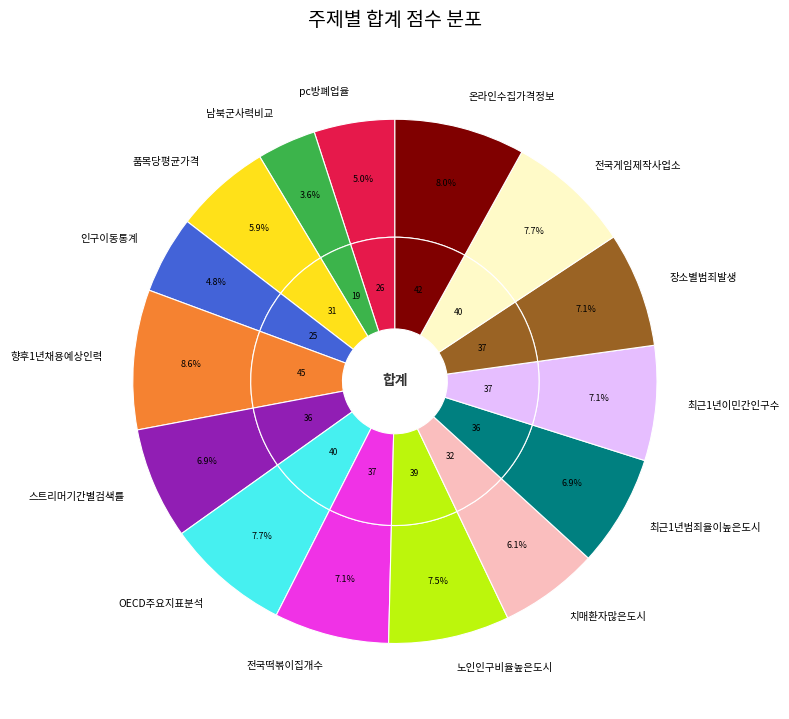

True or false: 장소별범죄발생 accounts for 7% of the total.

True